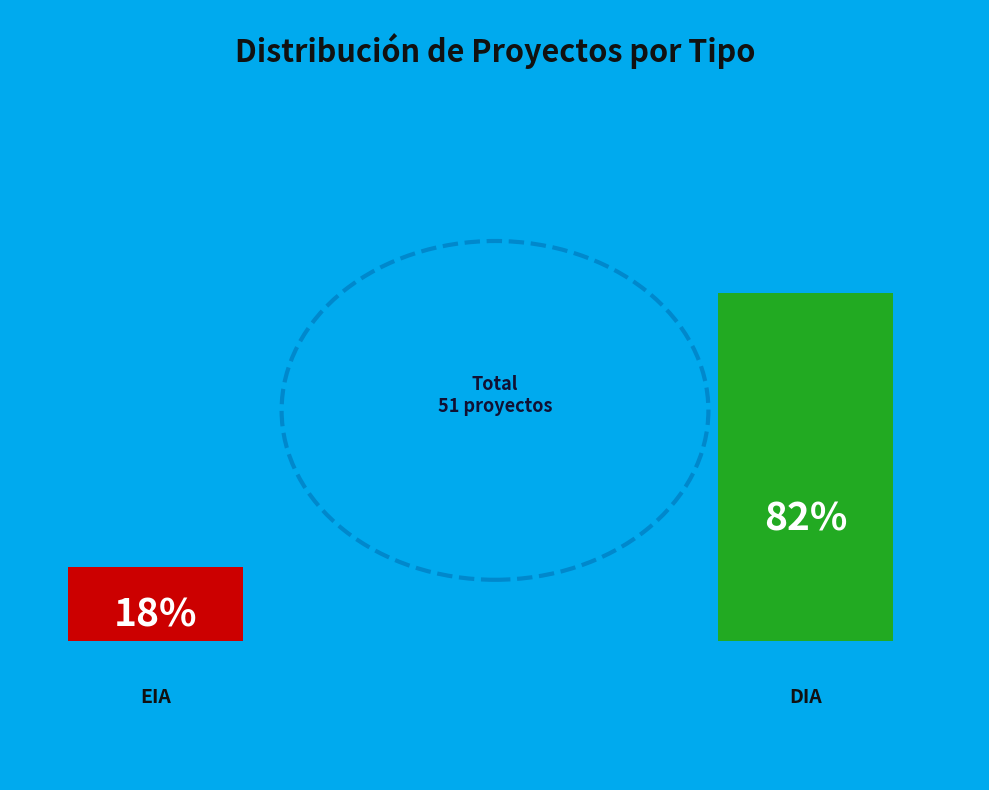

Which has a higher value, DIA or EIA?

DIA